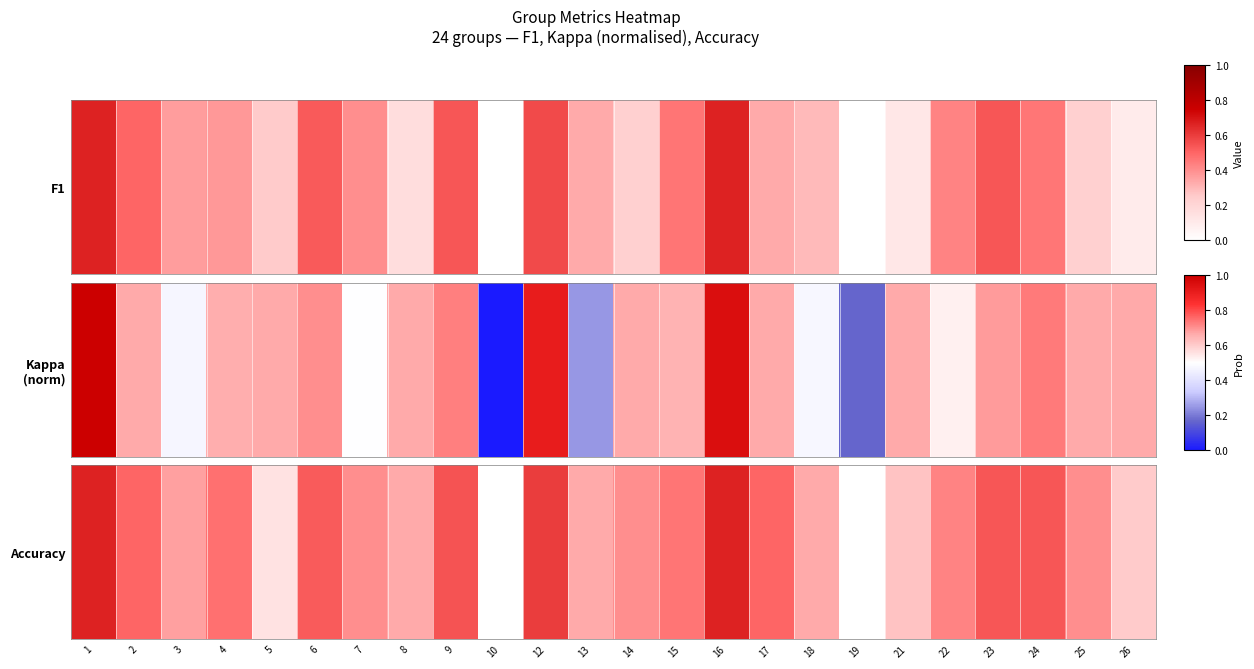

The value at 18 is 0.6. True or false?

False